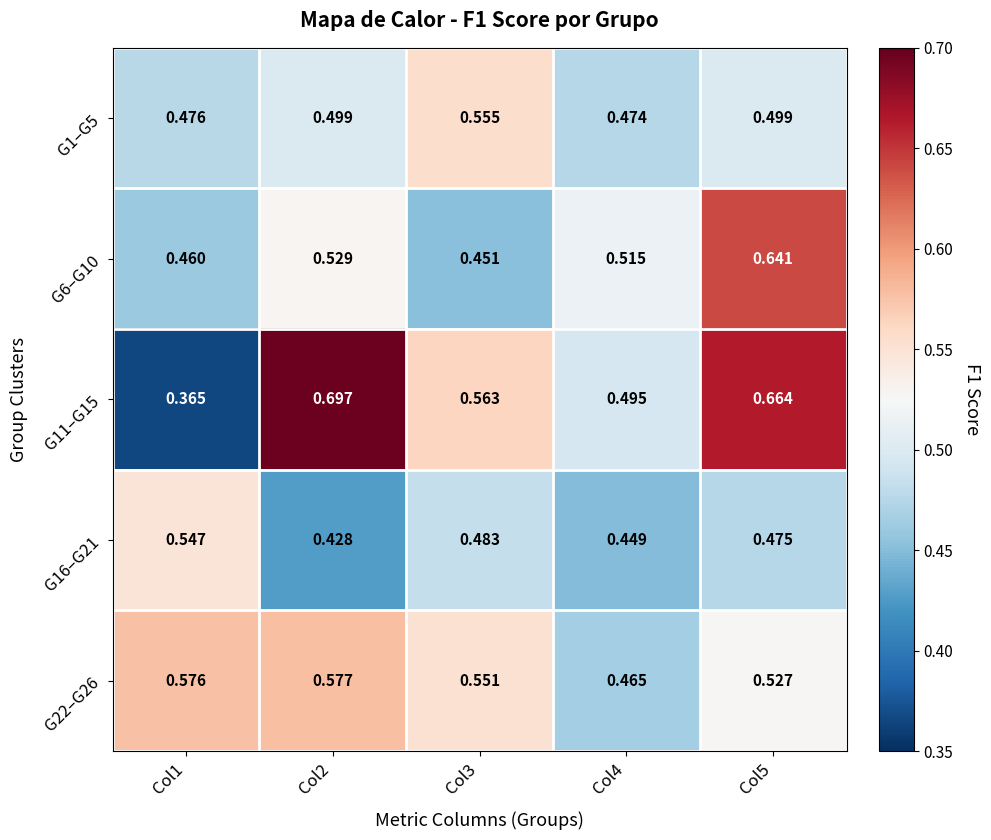

At which category is the sum across all series the highest?

Col5